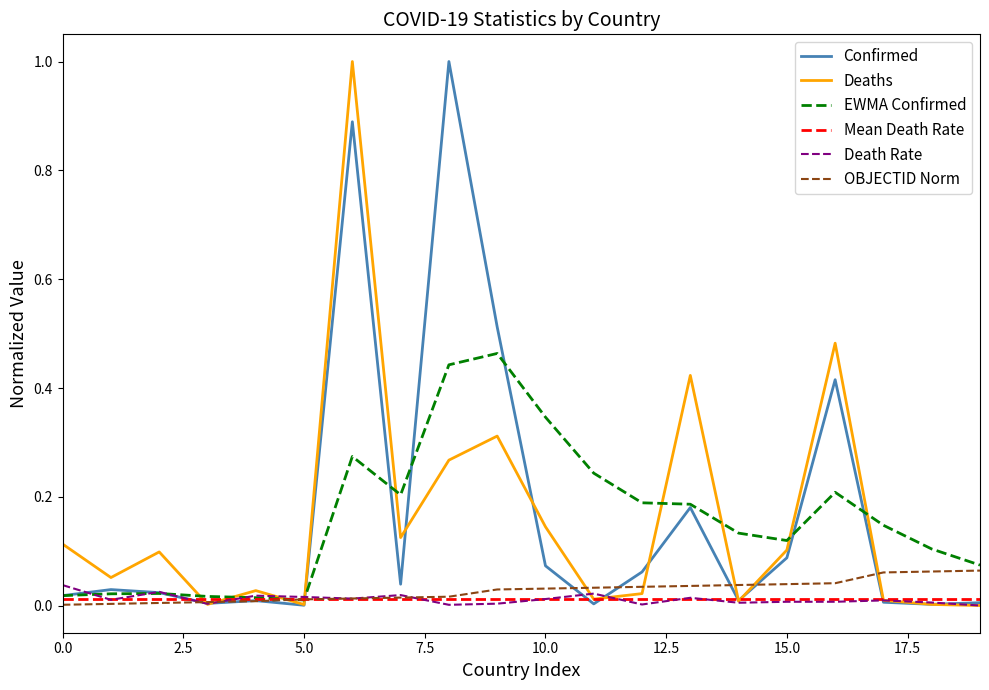

What is the maximum value shown in the chart?

1.0